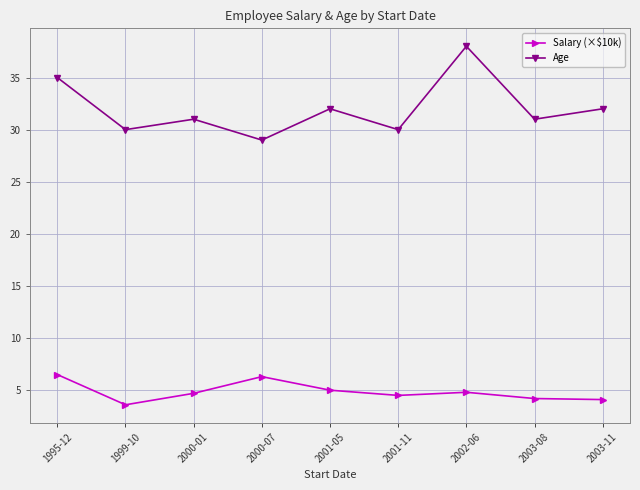

What is the difference between the maximum and minimum values in the Age series?

9.0